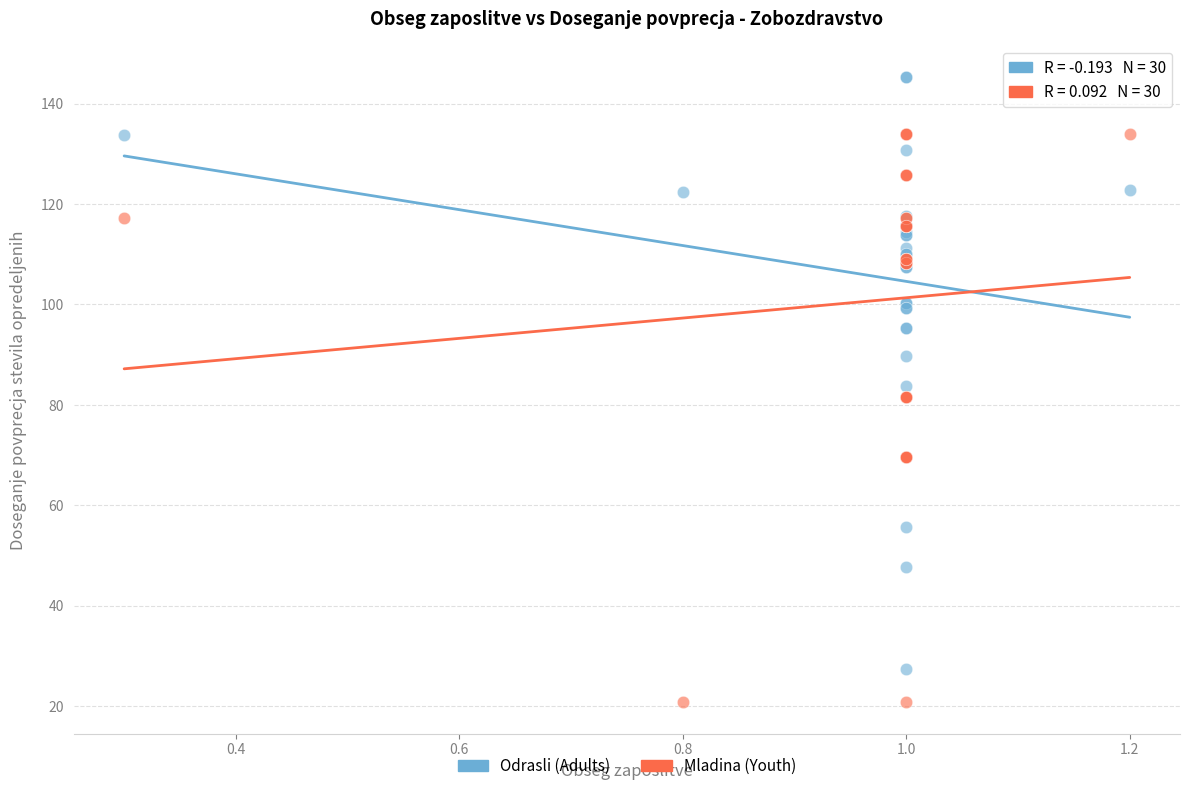

In the Odrasli (Adults) series, what Y value is closest to 86?

83.8